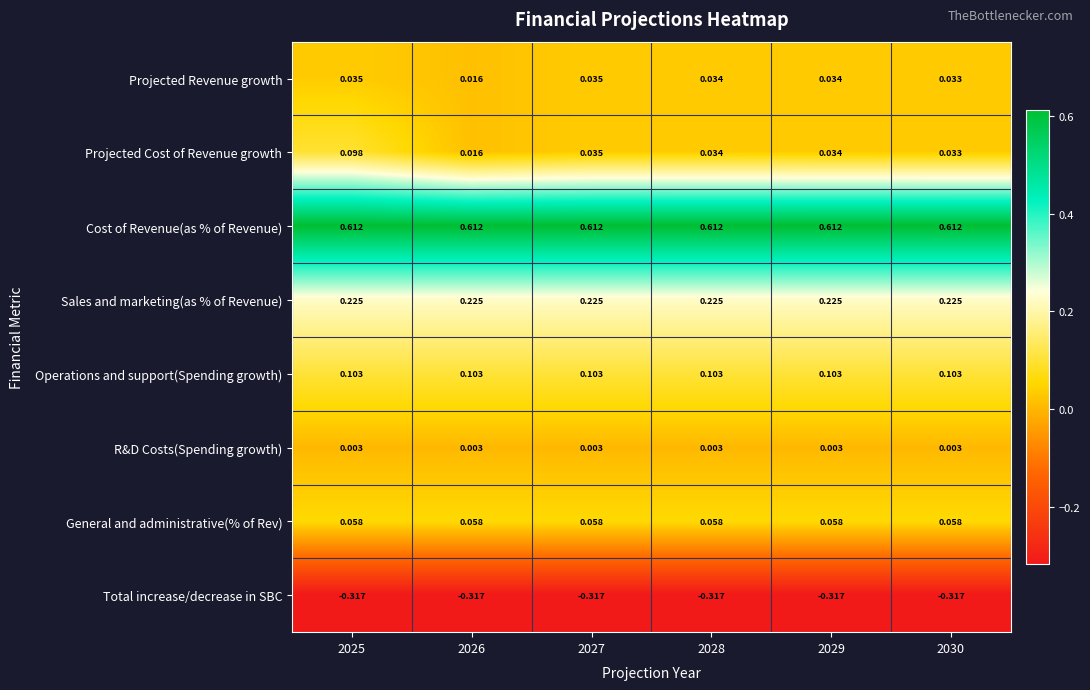

Is the value of General and administrative(% of Rev) at 2029 greater than the value of Projected Revenue growth at 2027?

Yes